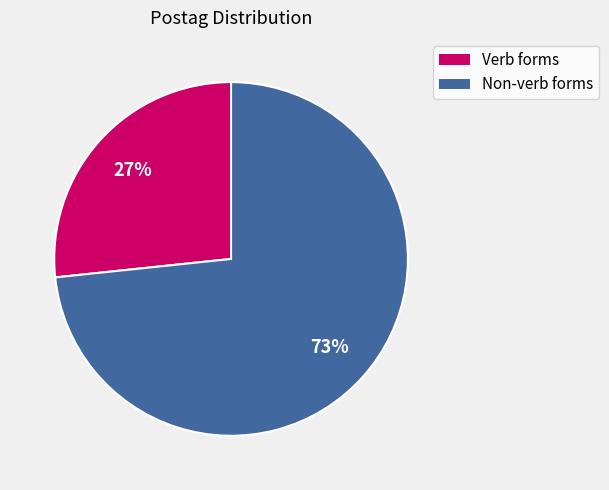

Is there any slice that represents more than half of the pie?

Yes